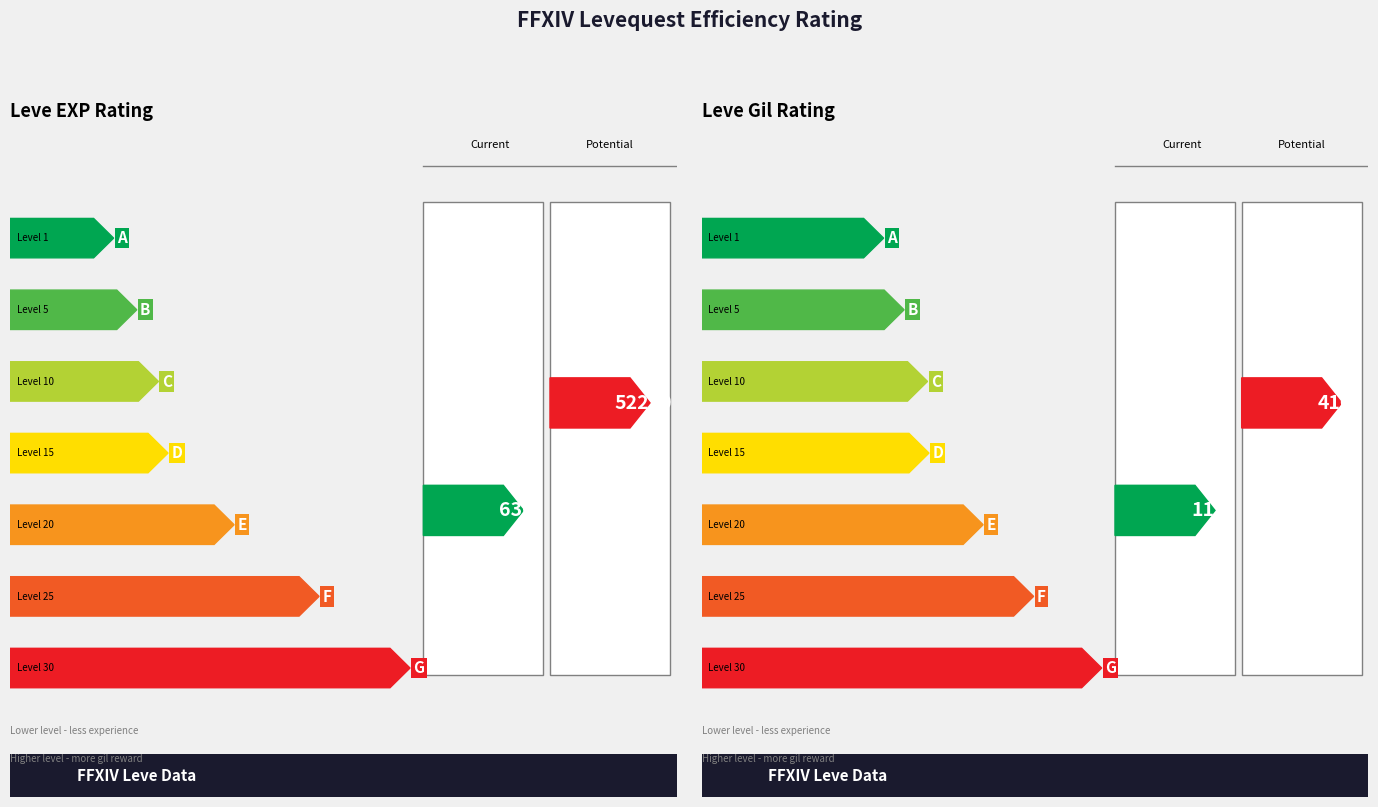

True or false: Leve EXP and Leve Gil cross at least once.

False